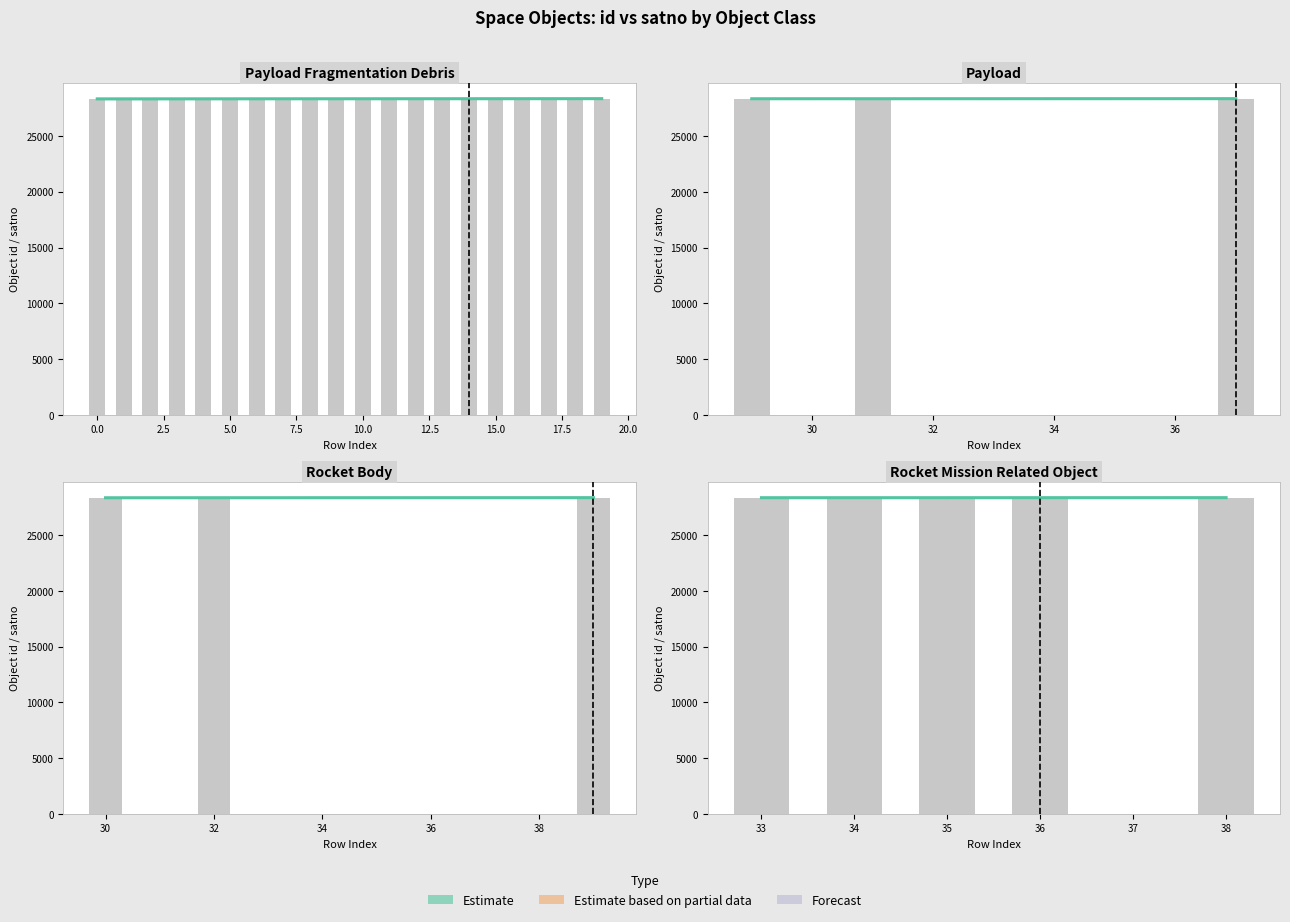

What is the difference between the id values at 9 and 3?

6